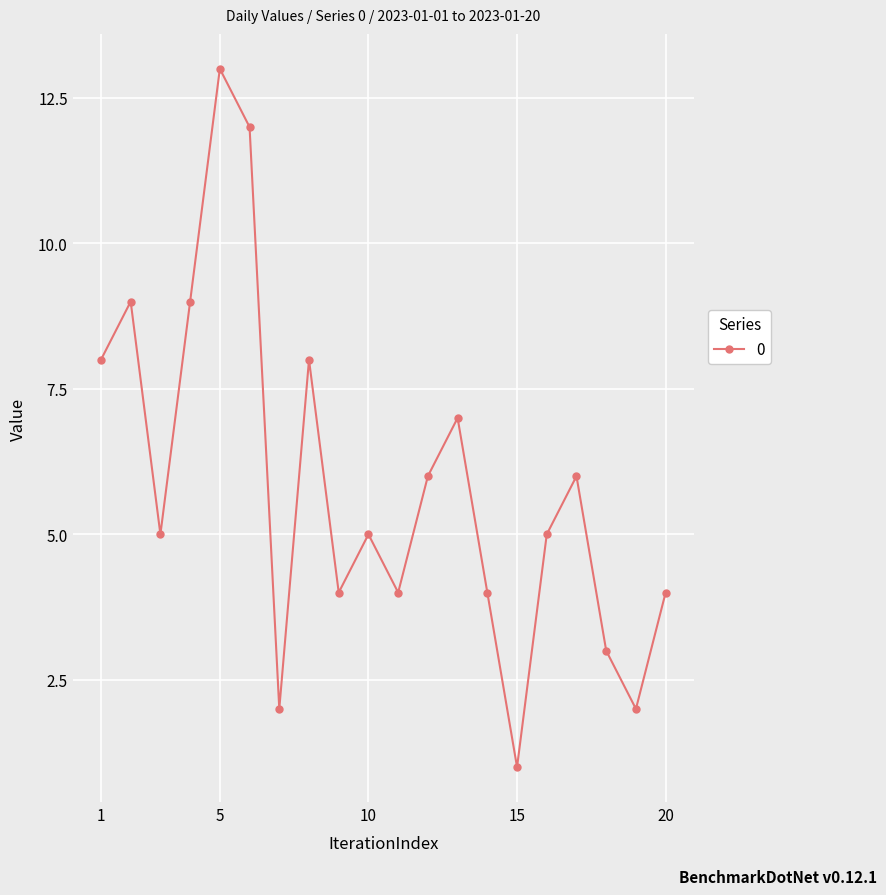

What is the value of the 2nd point from the left?

9